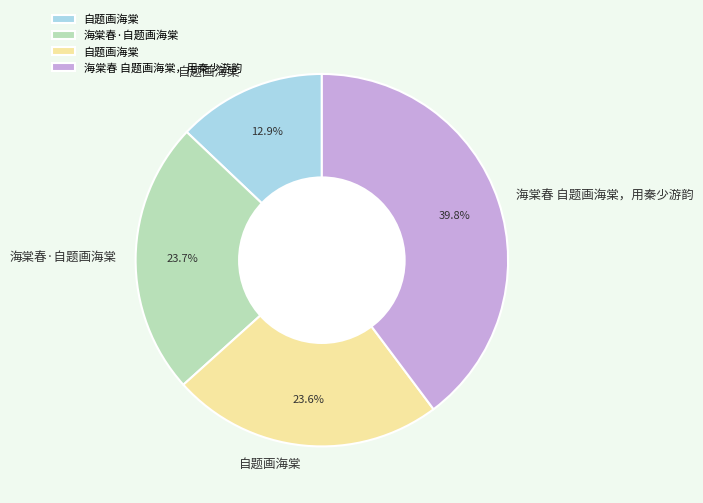

Is there any slice that represents more than half of the pie?

No